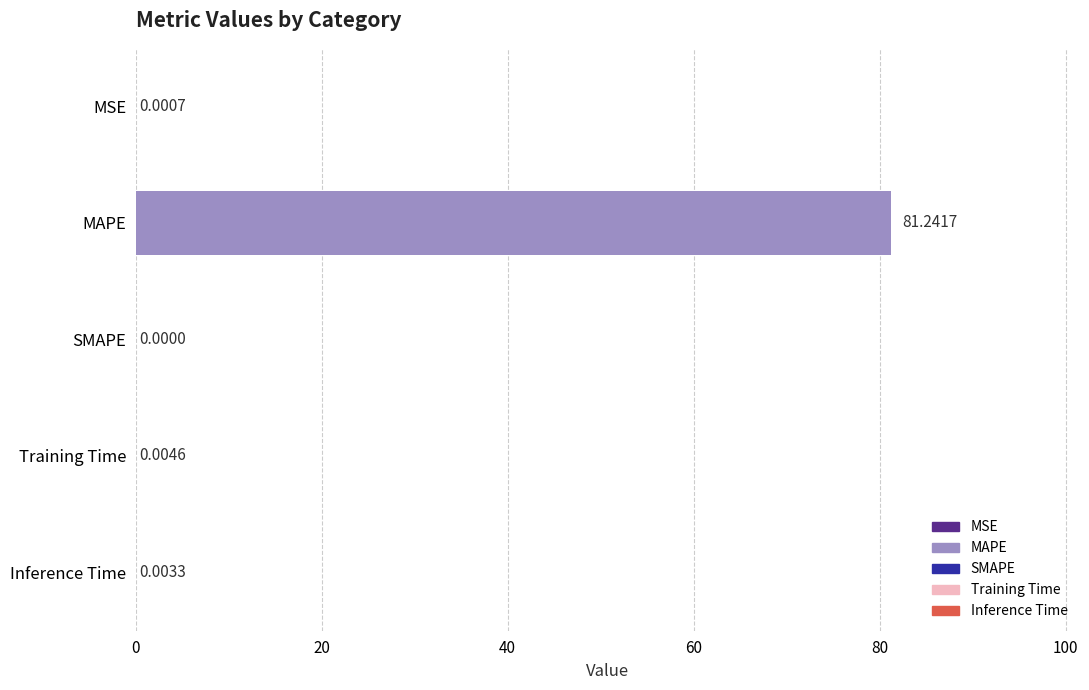

How many positive values are there?

4